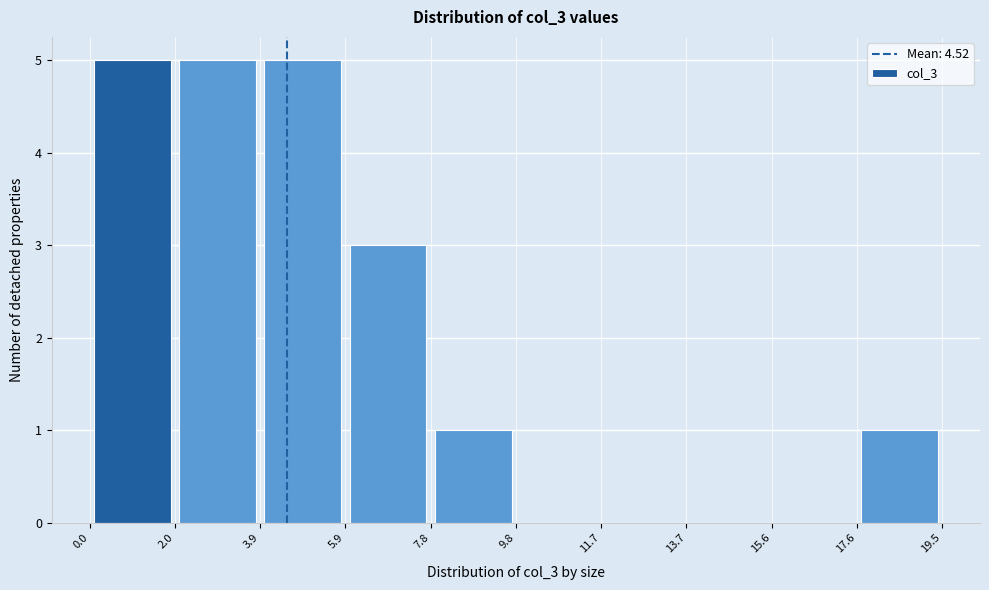

Reading left to right, list every bar in this chart as the range it spans on the x-axis followed by its height. The values are not printed on the chart, so give them approximately, as read against the axis.

0.0 to 2.0: 5
2.0 to 3.9: 5
3.9 to 5.9: 5
5.9 to 7.8: 3
7.8 to 9.8: 1
9.8 to 11.7: 0
11.7 to 13.7: 0
13.7 to 15.6: 0
15.6 to 17.6: 0
17.6 to 19.5: 1